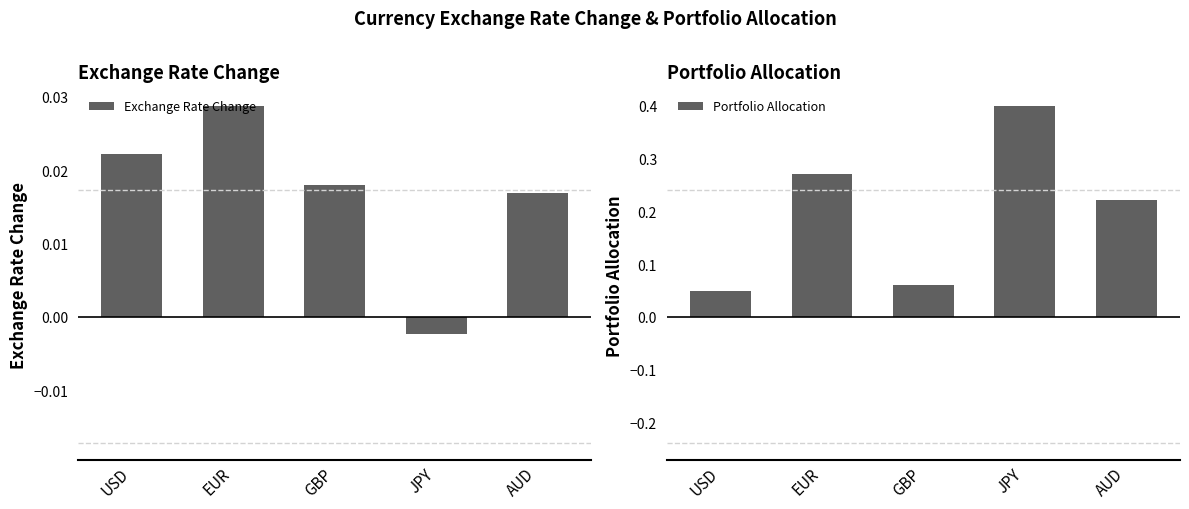

Which category has the highest value across all series?

JPY